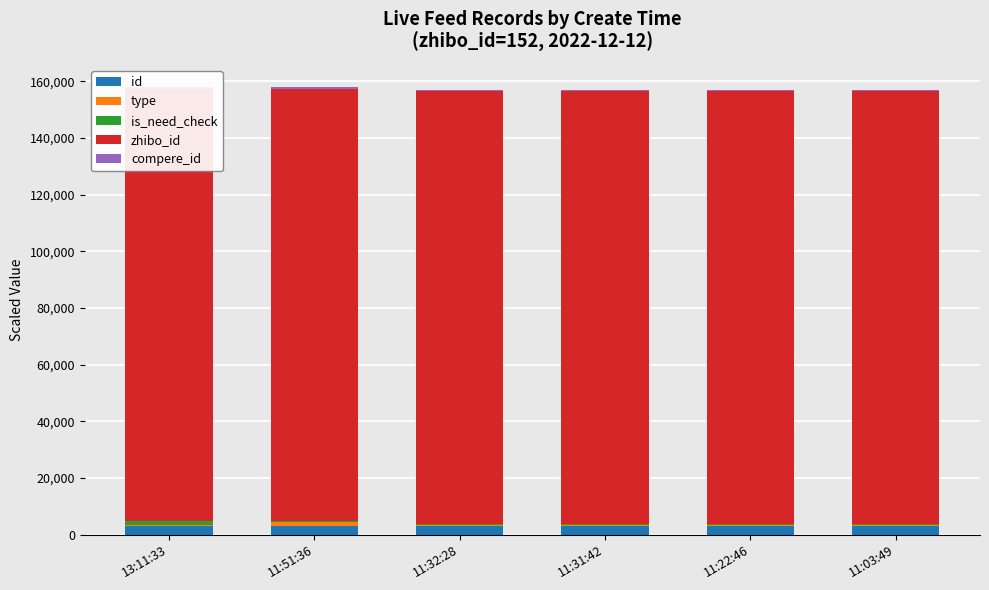

Which series changed the most between 11:51:36 and 11:03:49?

type